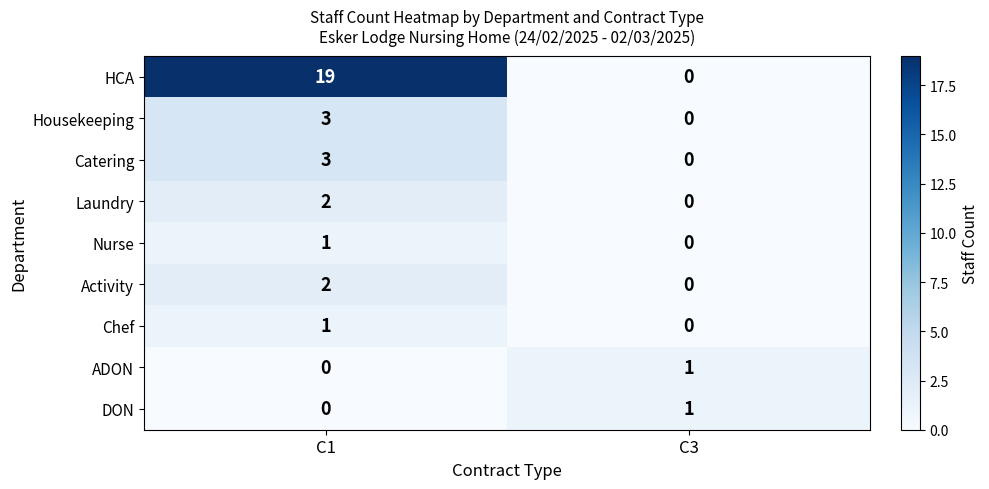

The value of HCA at C1 is 11. True or false?

False